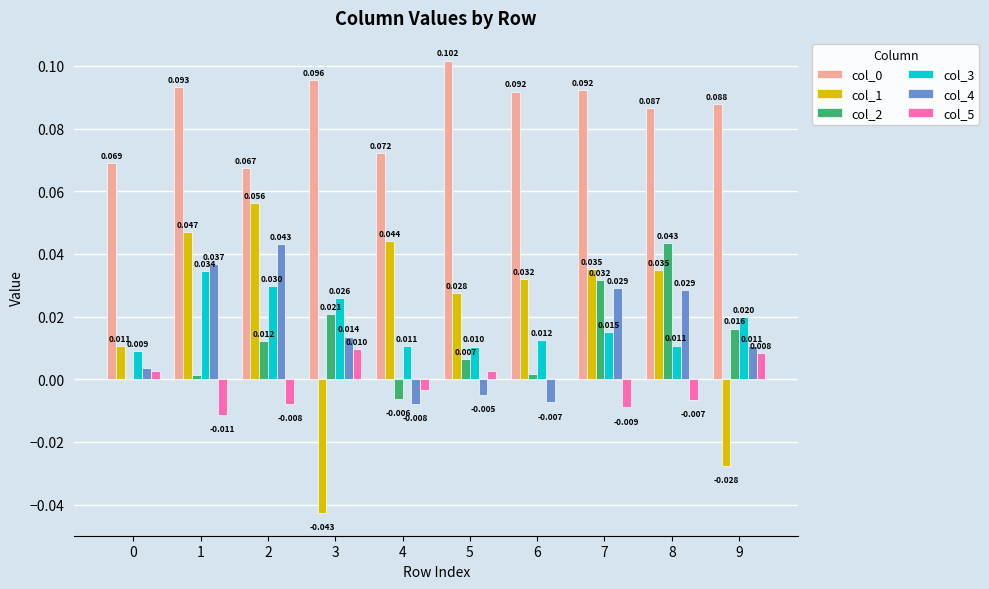

Is the value of col_1 at 9 greater than the value of col_5 at 6?

No